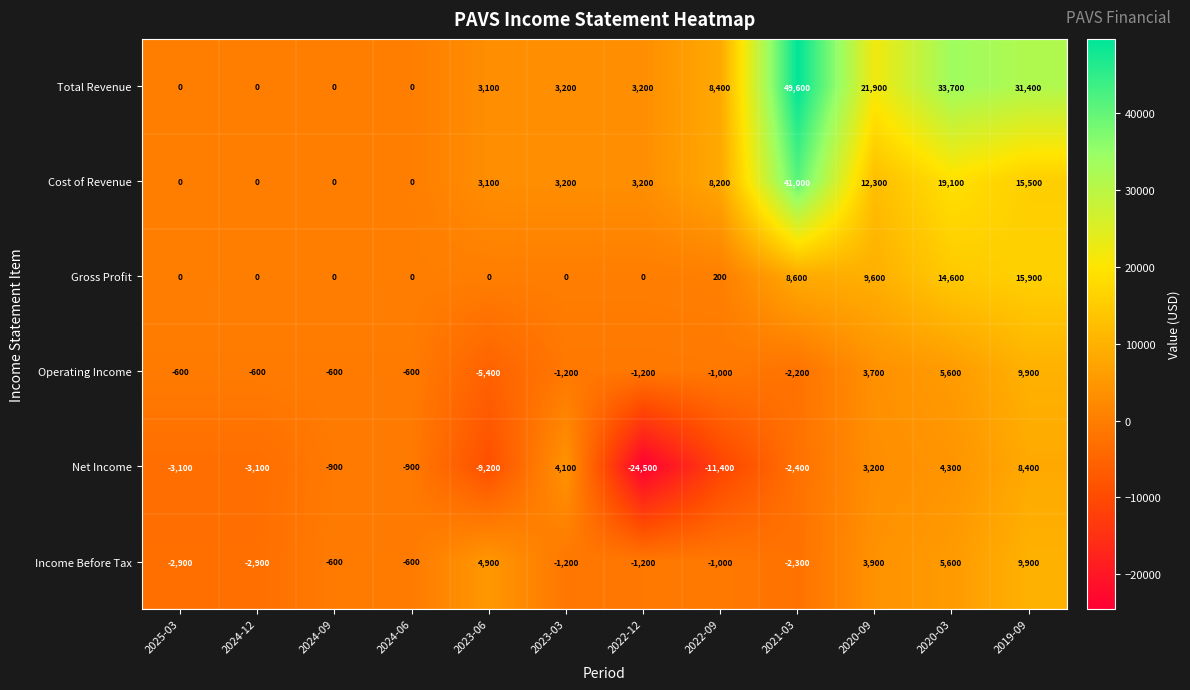

Is the value of Operating Income at 2024-12 greater than the value of Income Before Tax at 2022-12?

Yes